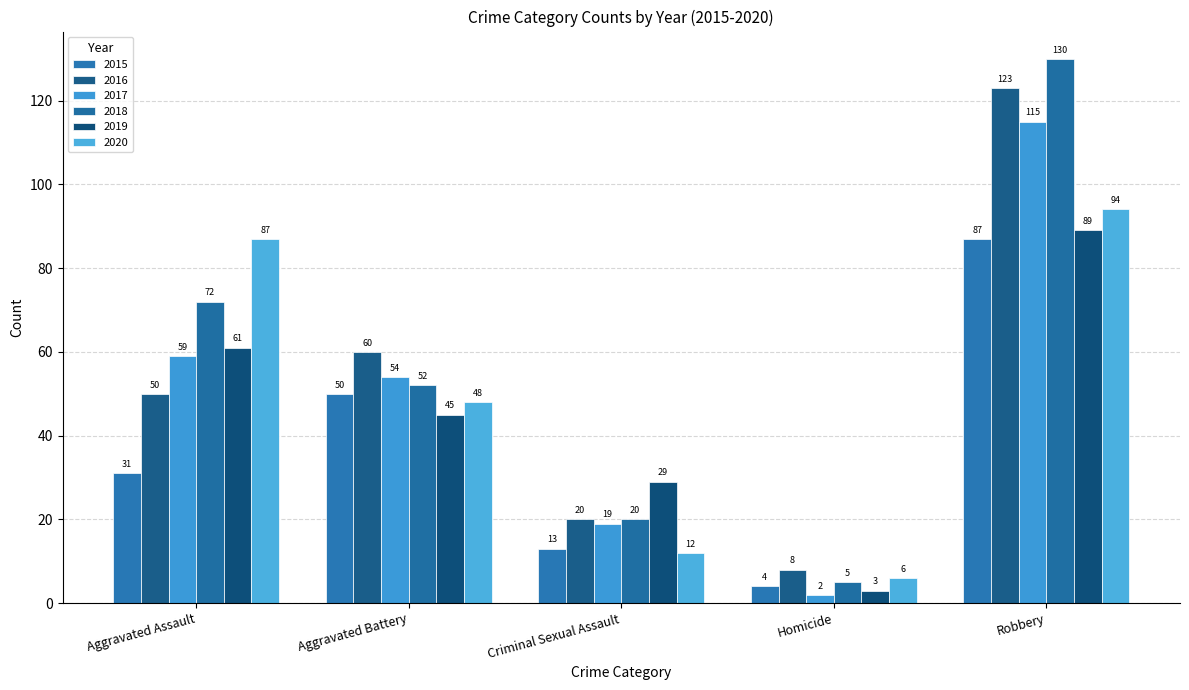

Which series has the largest total across all categories?

2018